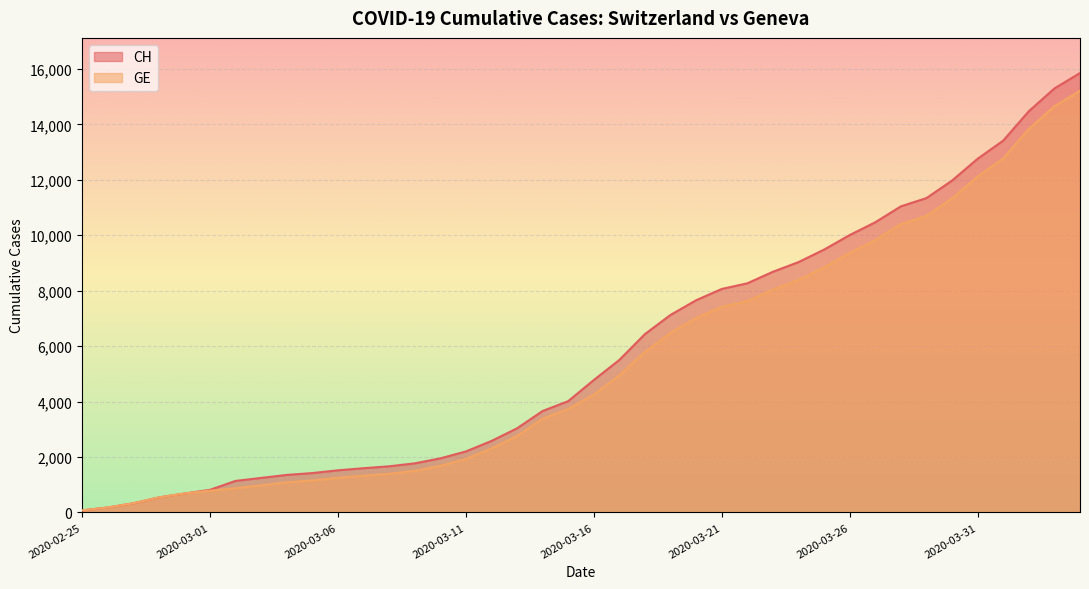

Does the chart display data point markers on the line(s)?

No